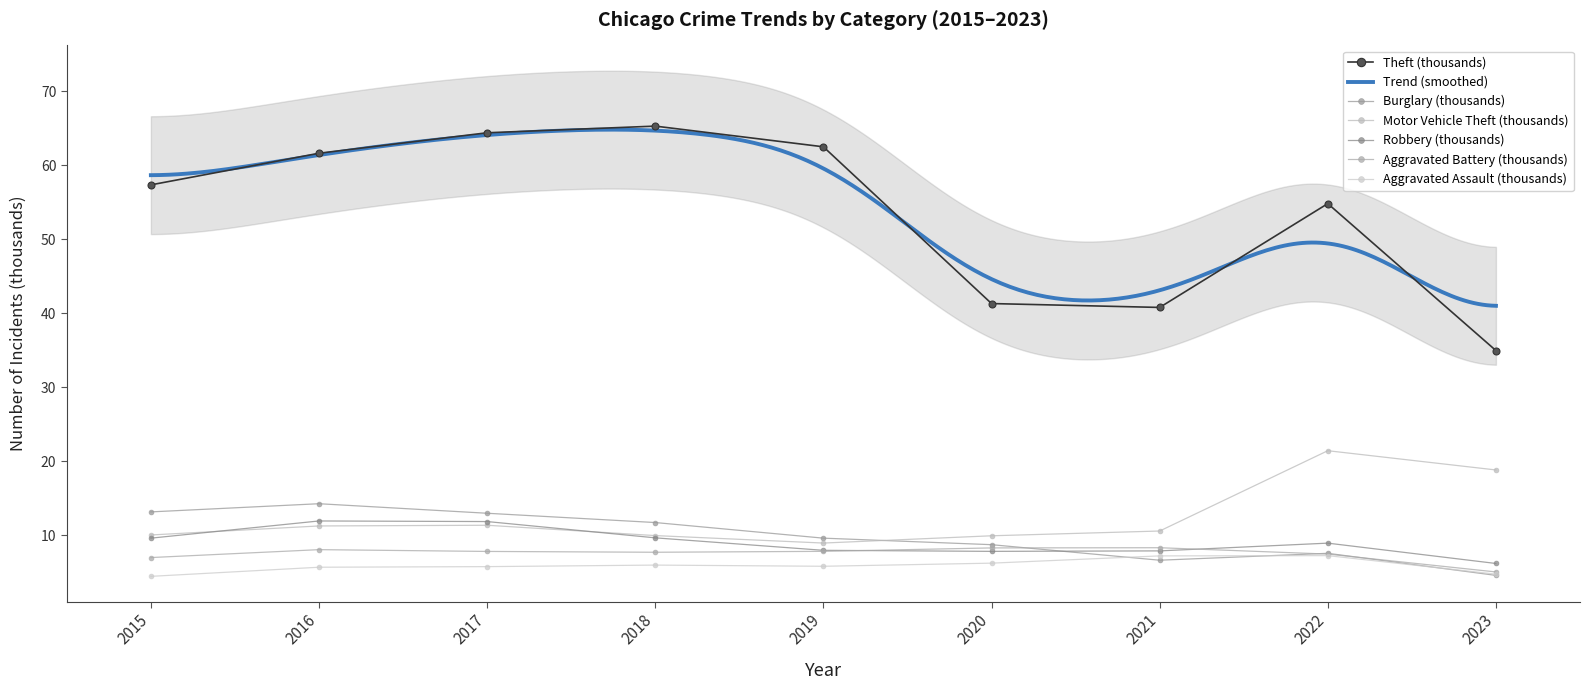

What is the value of the Aggravated Battery point at the 3rd from the left?

7.8